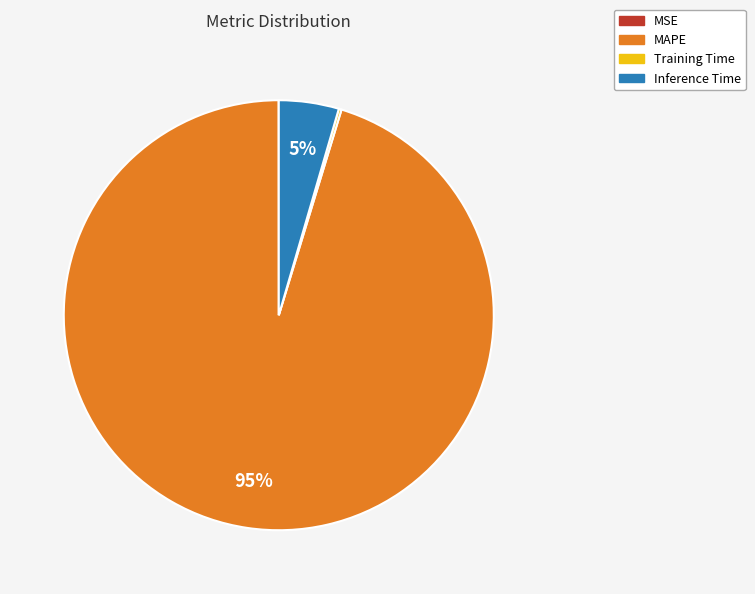

True or false: Inference Time accounts for 5% of the total.

True